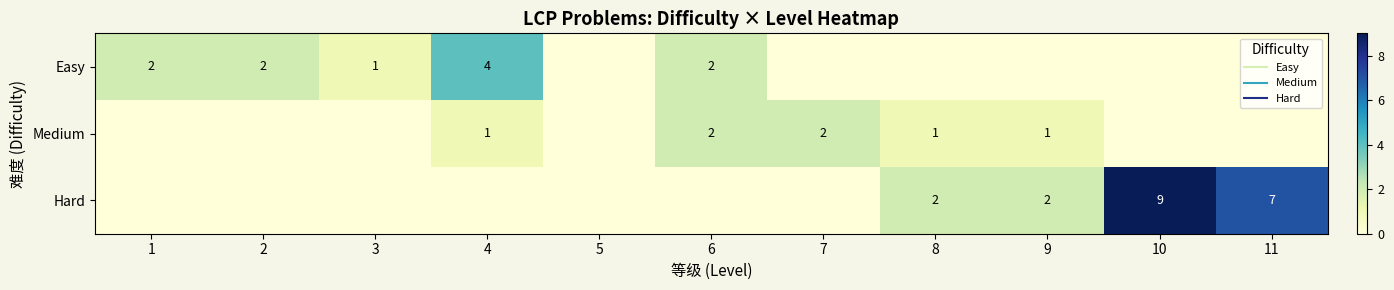

Which label corresponds to the largest value in the chart?

10